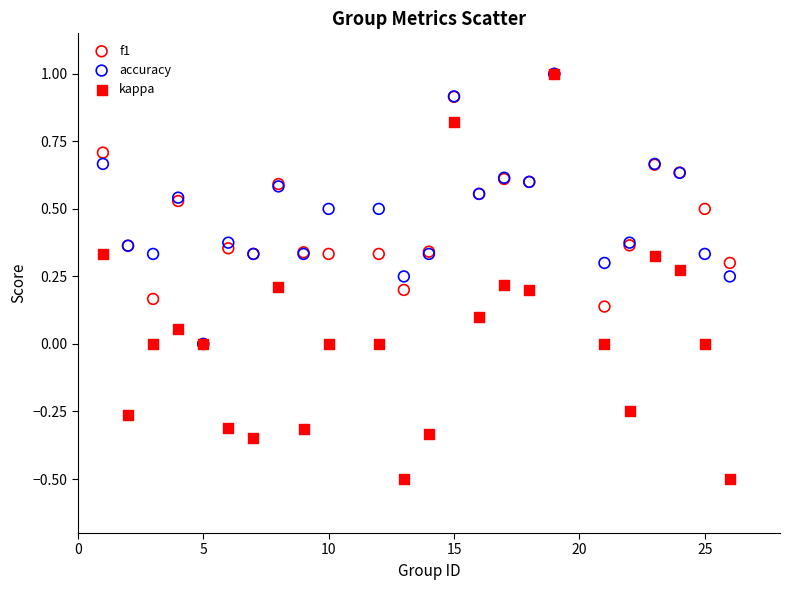

What are all the series names shown in the legend?

f1, accuracy, kappa